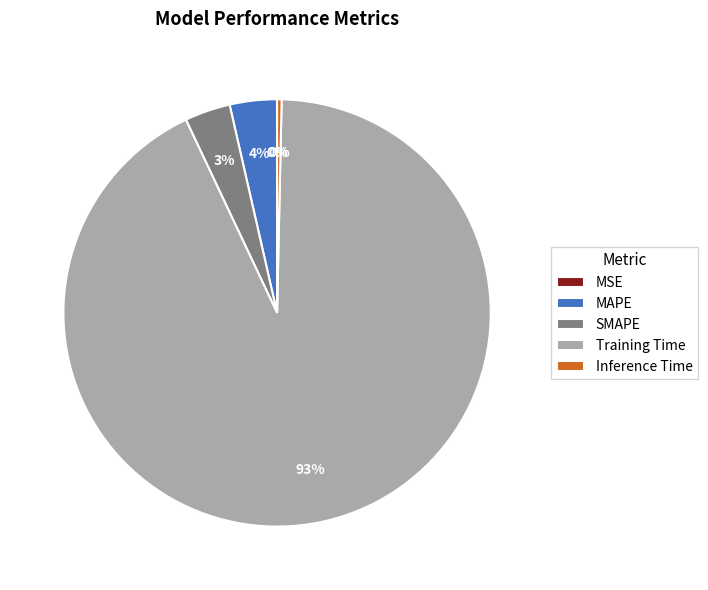

What percentage is the Training Time slice, to the nearest percent?

93%